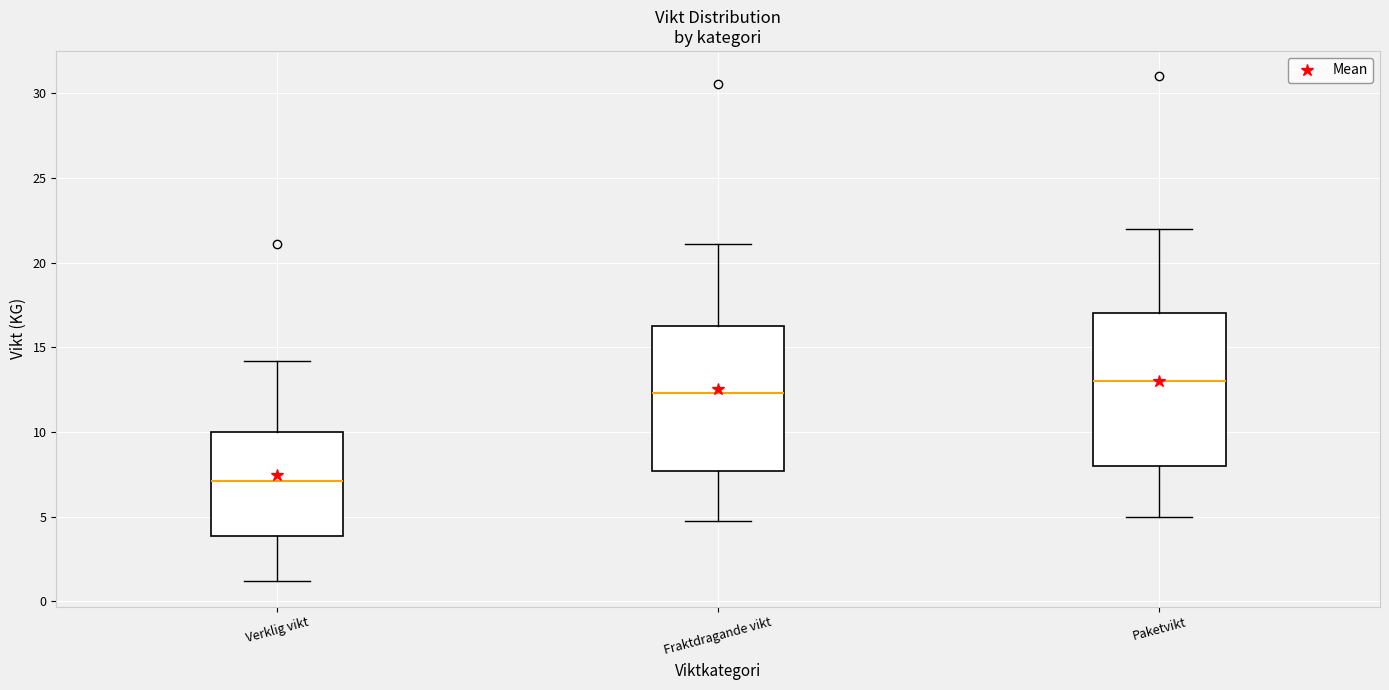

Reading left to right, read every box against the y-axis: the position of its median line, the range the box covers, and the ends of its whiskers. The values are not printed on the chart, so give them approximately, as read against the axis.

Verklig vikt: median 7.0, box 4.0 to 10.0, whiskers 1.0 to 14.0
Fraktdragande vikt: median 12.5, box 7.5 to 16.0, whiskers 5.0 to 21.0
Paketvikt: median 13.0, box 8.0 to 17.0, whiskers 5.0 to 22.0